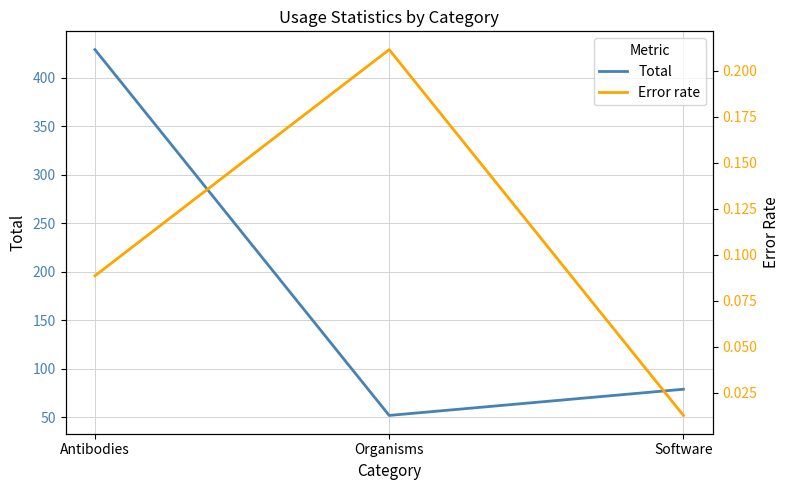

What is the approximate value of Total at Software?

79